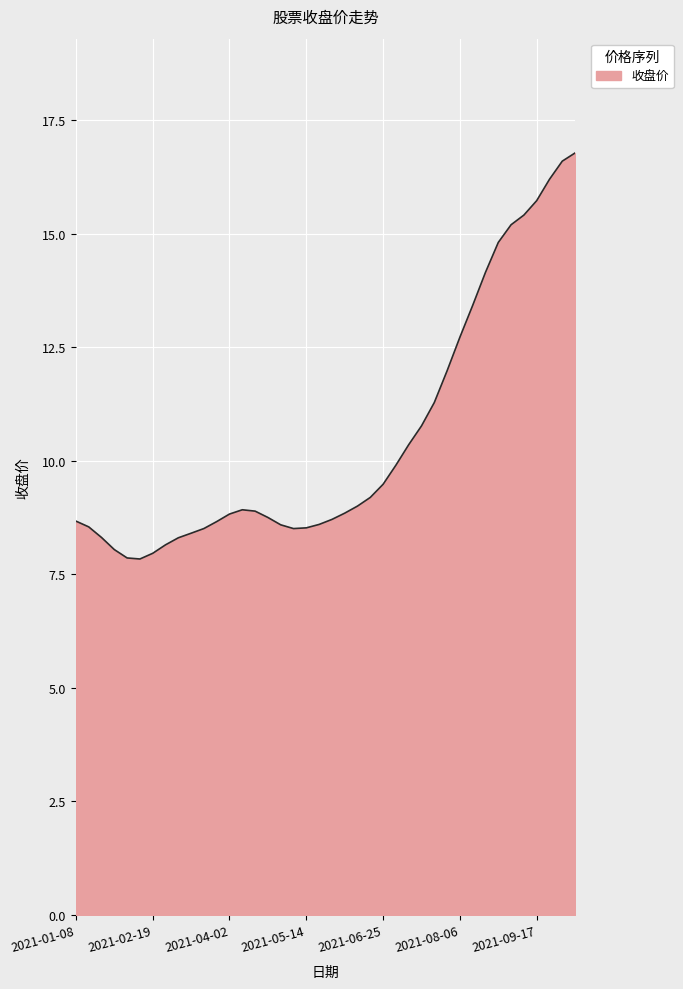

What is the difference between the maximum and minimum values?

8.9